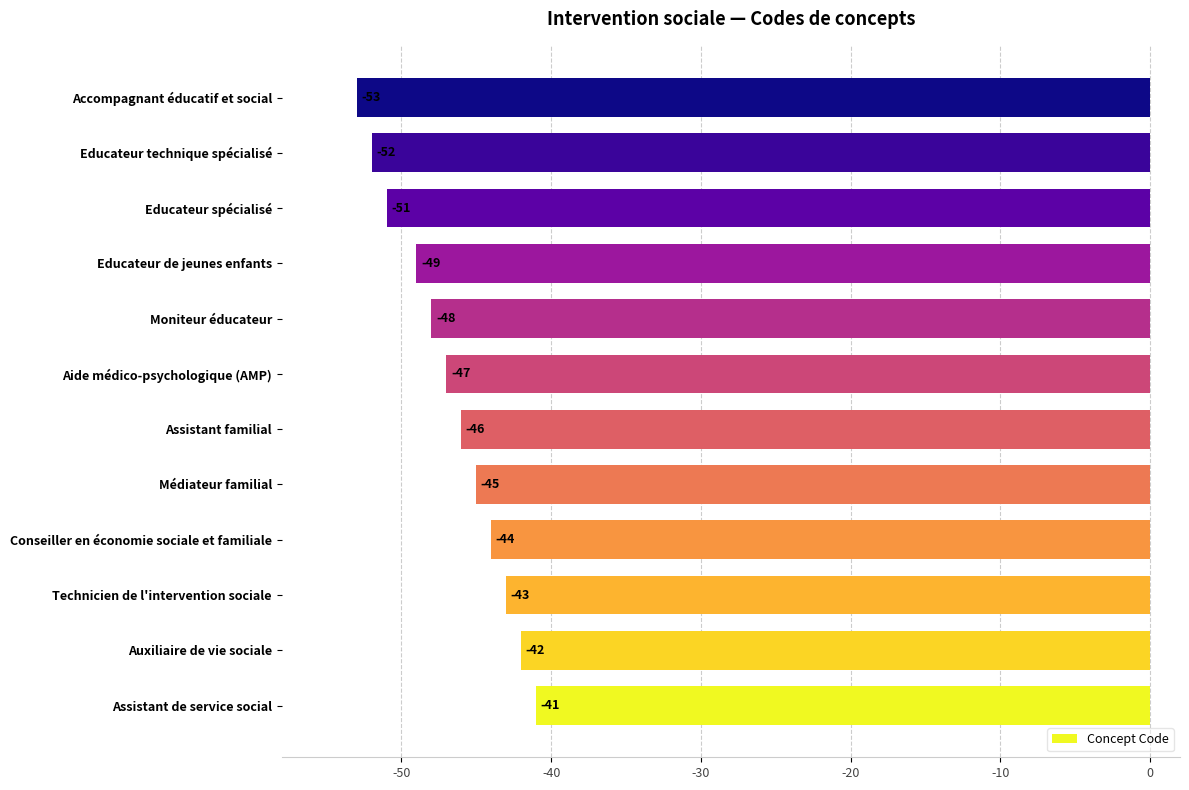

The chart shows a value of -43 at Technicien de l'intervention sociale. True or false?

True